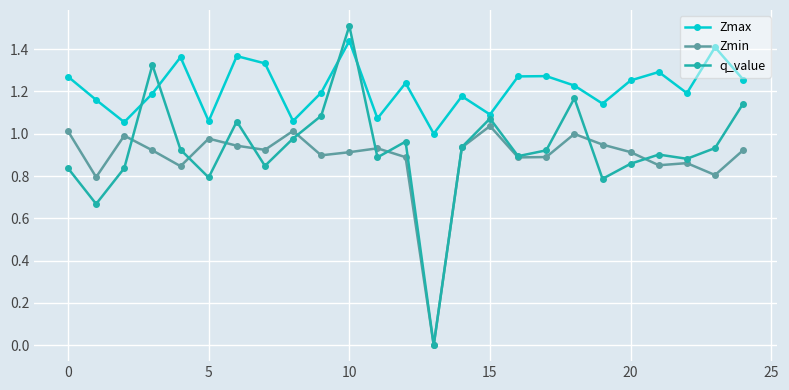

Which series ends up on top after the final intersection of Zmax and q_value?

Zmax